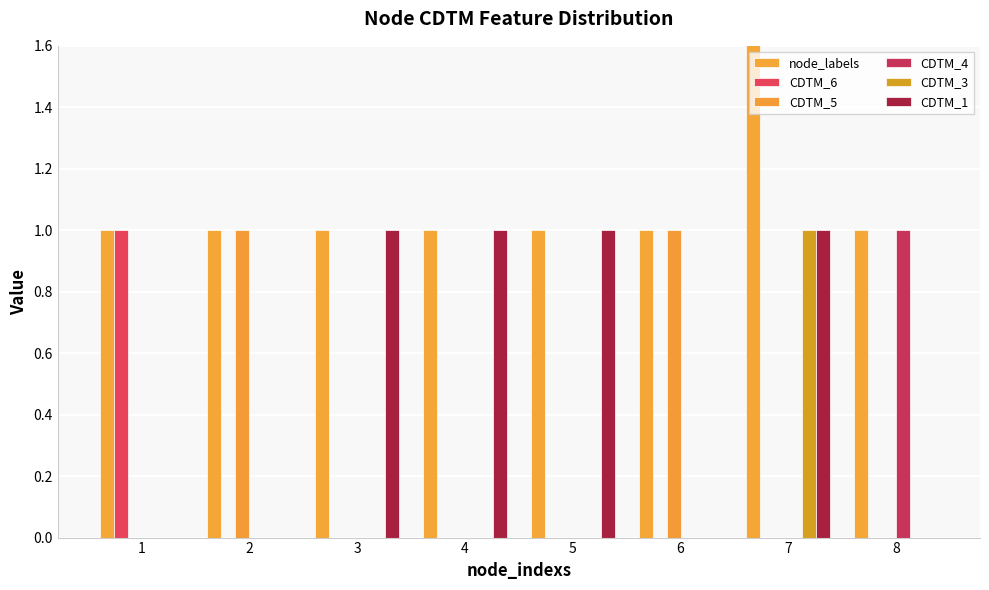

How many bars are there in total?

48